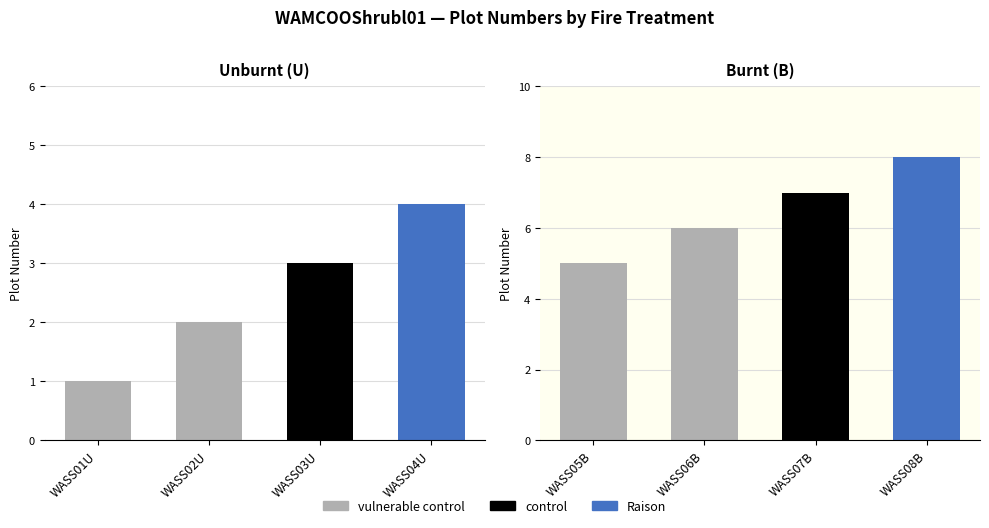

At which label is the value closest to 2?

WASS02U